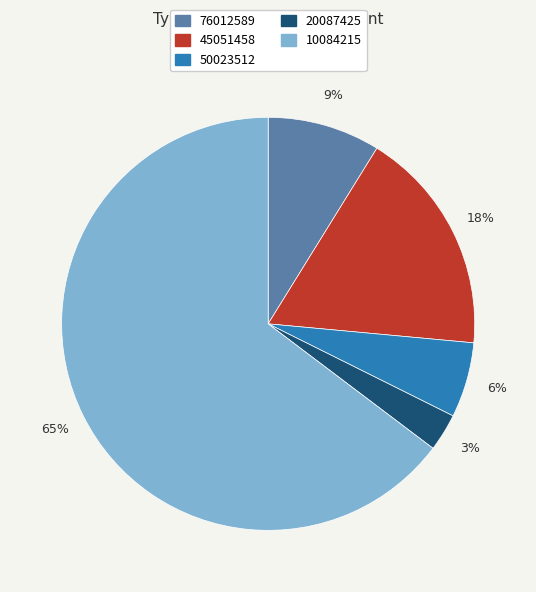

Does 10084215 account for over 50% of the chart?

Yes